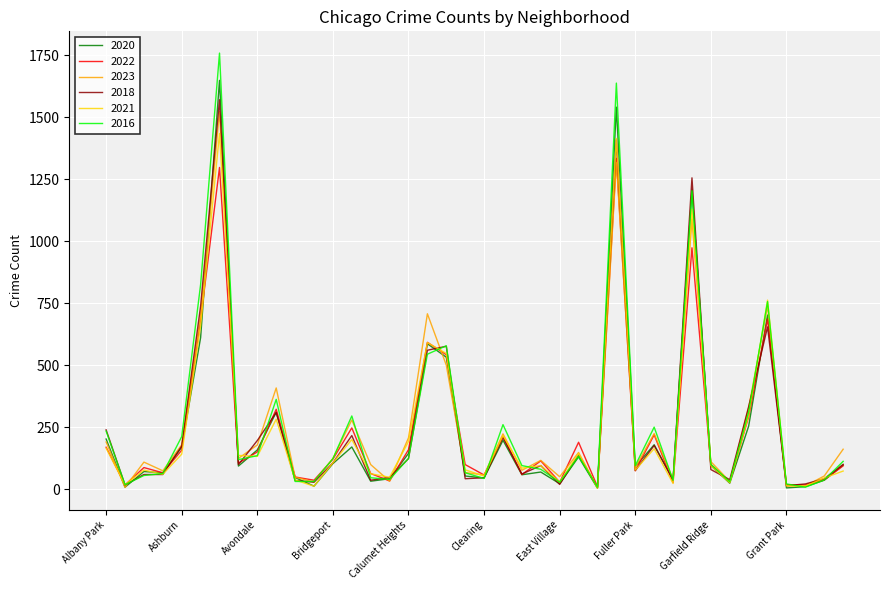

Which series has the largest range (max minus min)?

2016